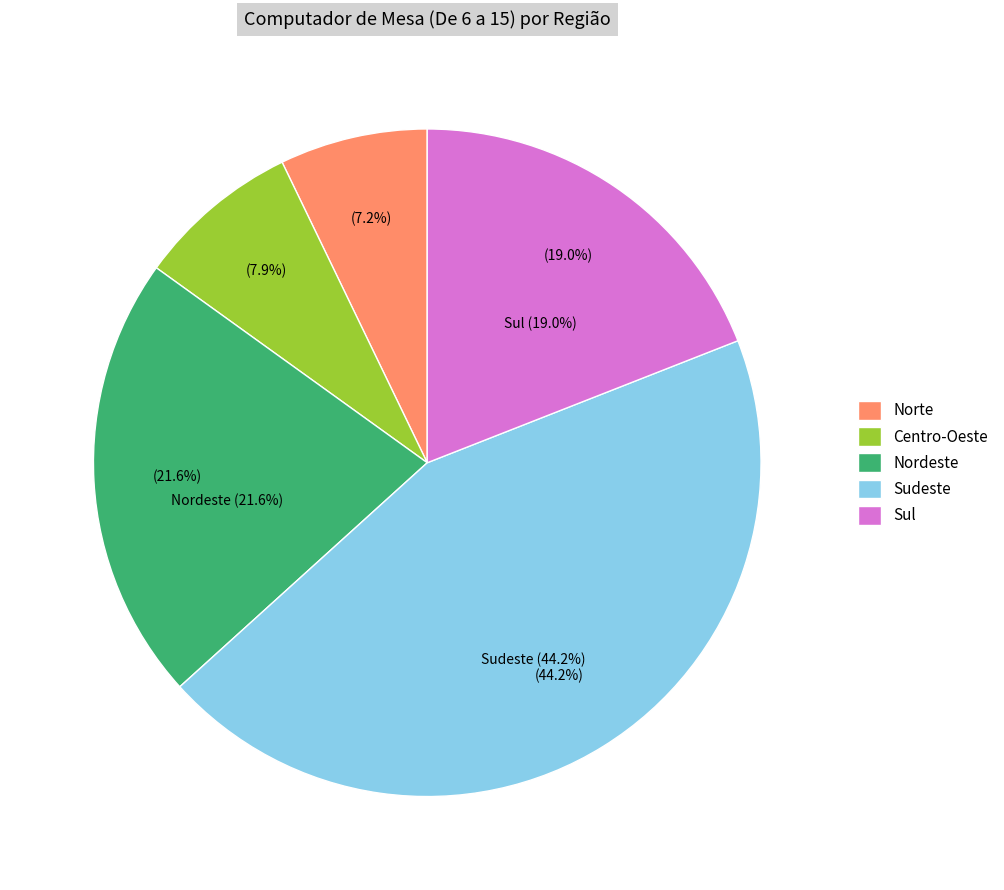

What is the ratio of the value at Sul to the value at Sudeste?

0.4